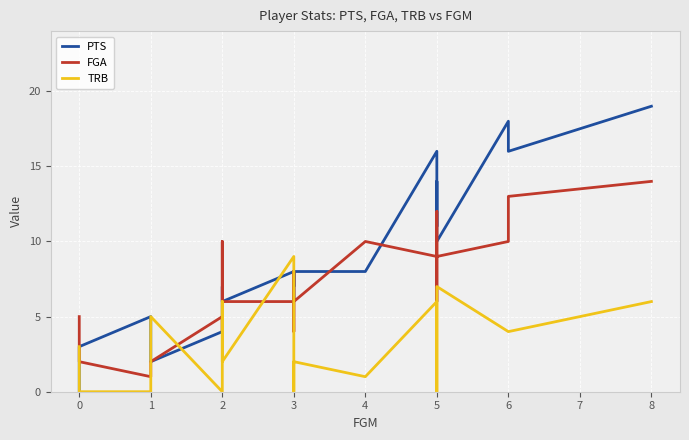

Which series has the widest spread of values?

PTS